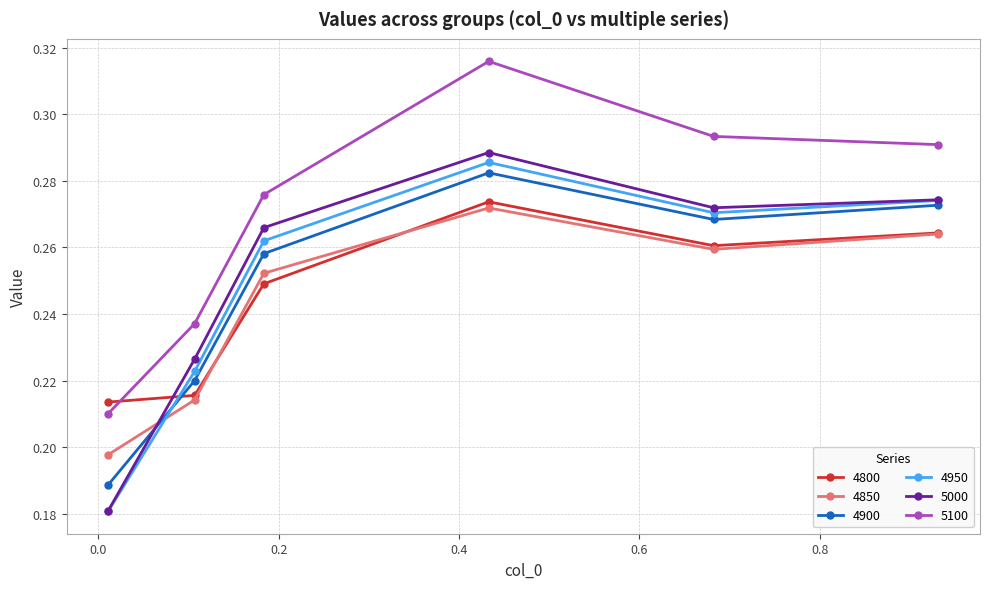

How many interior local valleys does the 4950 series have?

1